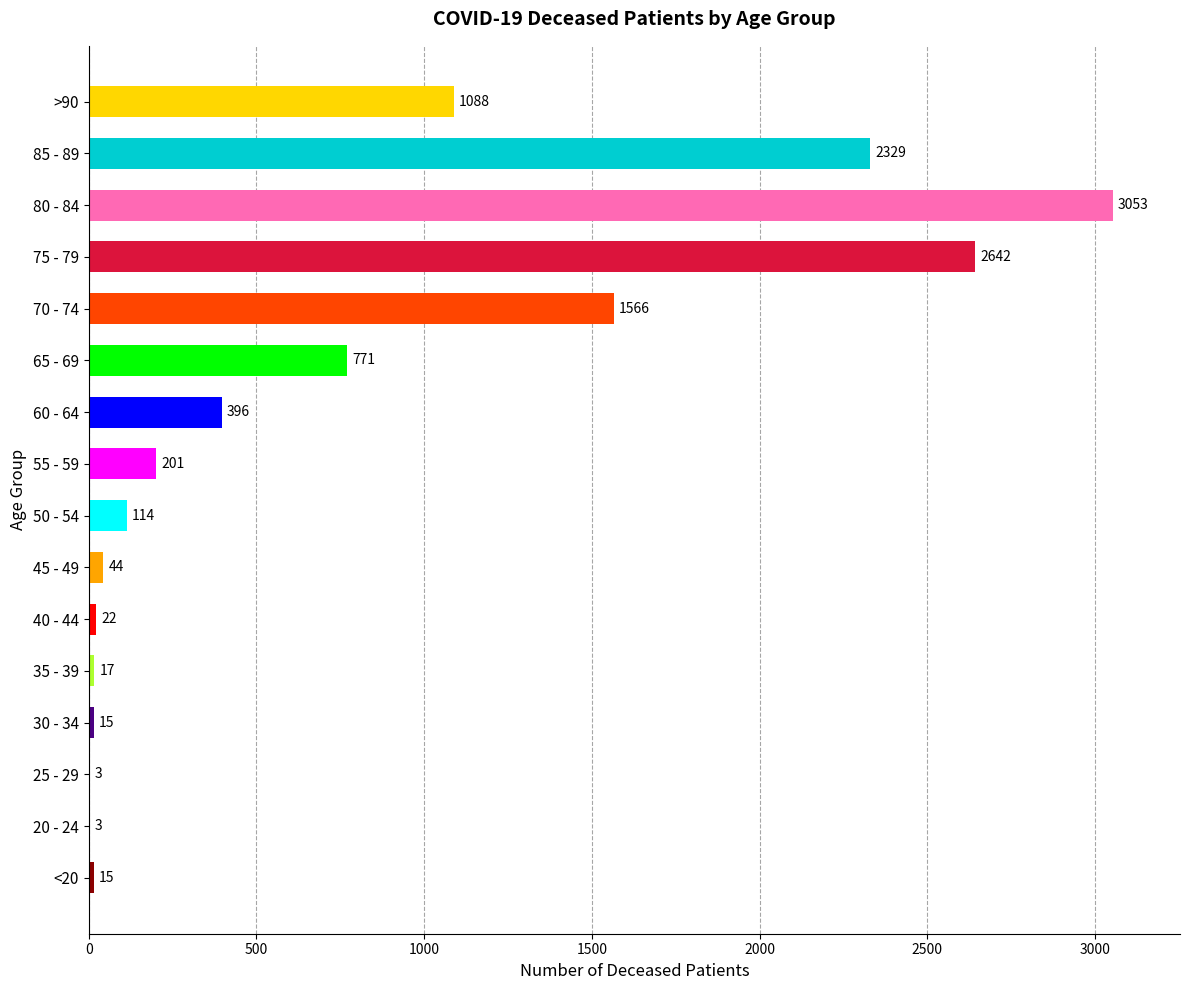

What is the sum of all values?

12279